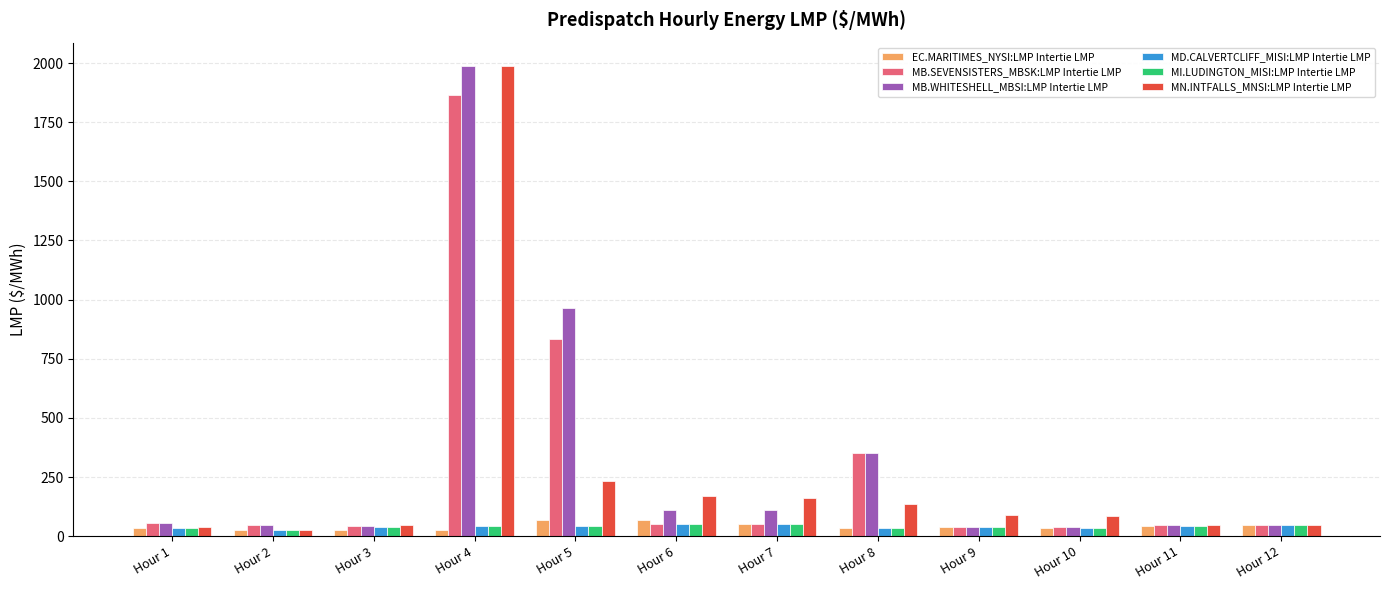

What value does the MI.LUDINGTON_MISI:LMP Intertie LMP series have at Hour 2?

25.9